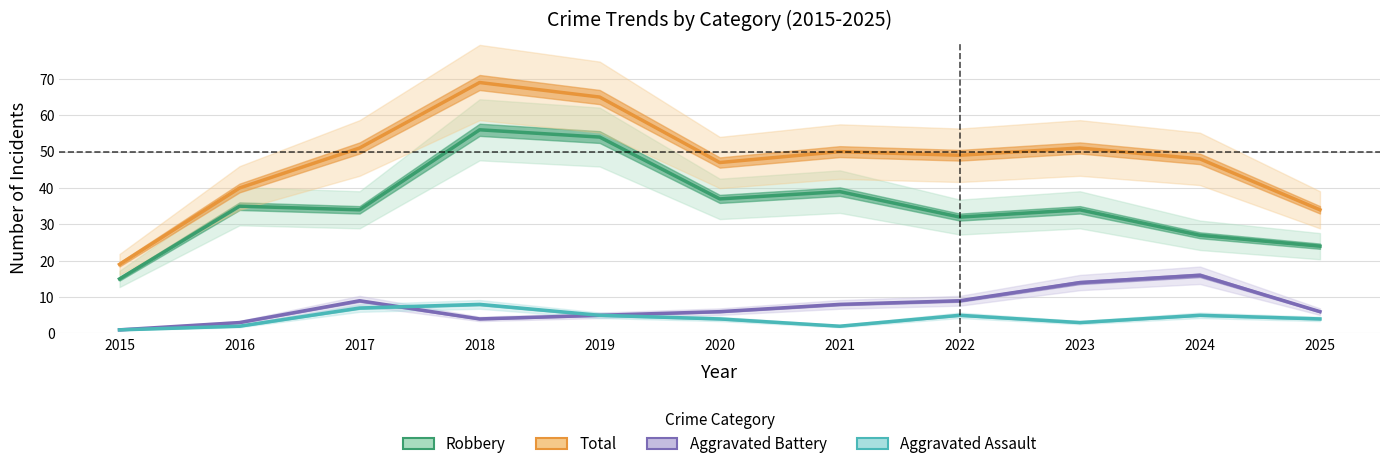

What is the difference between the maximum and minimum values in the Robbery series?

41